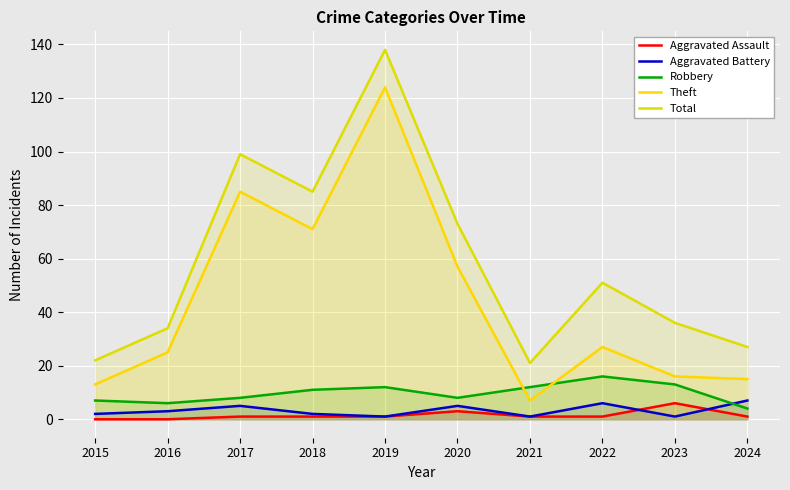

List the labels in order of Theft value, smallest first.

2021, 2015, 2024, 2023, 2016, 2022, 2020, 2018, 2017, 2019